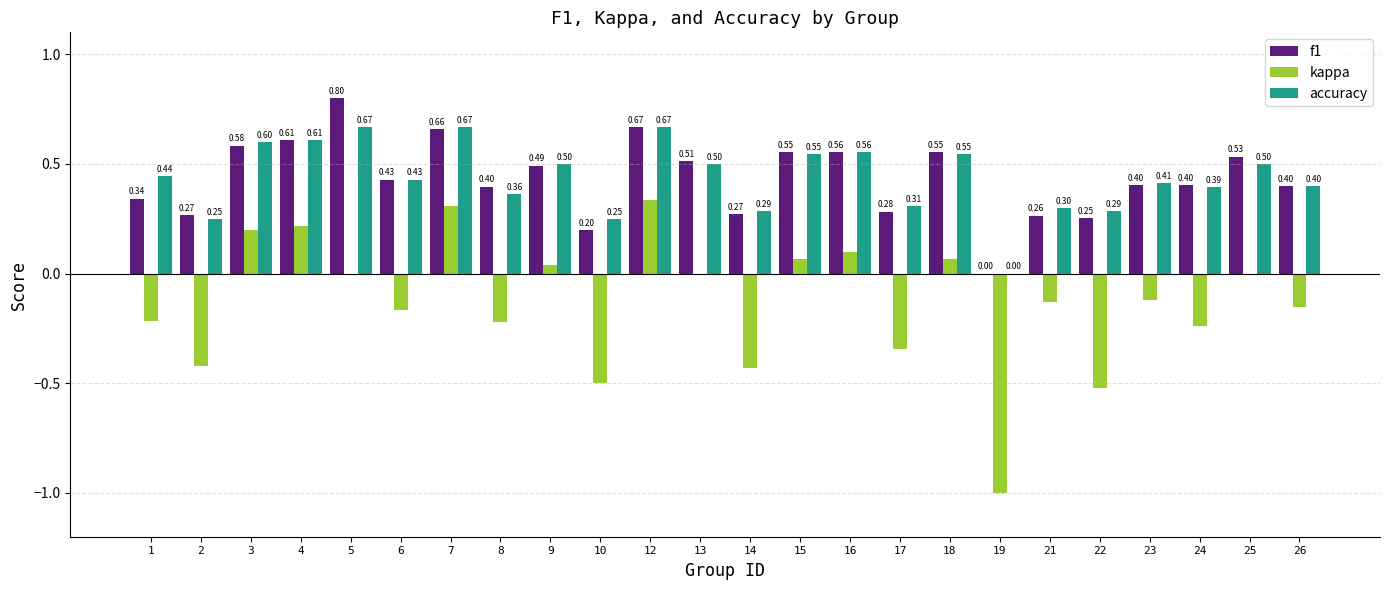

What is the sum of all f1 values?

10.4